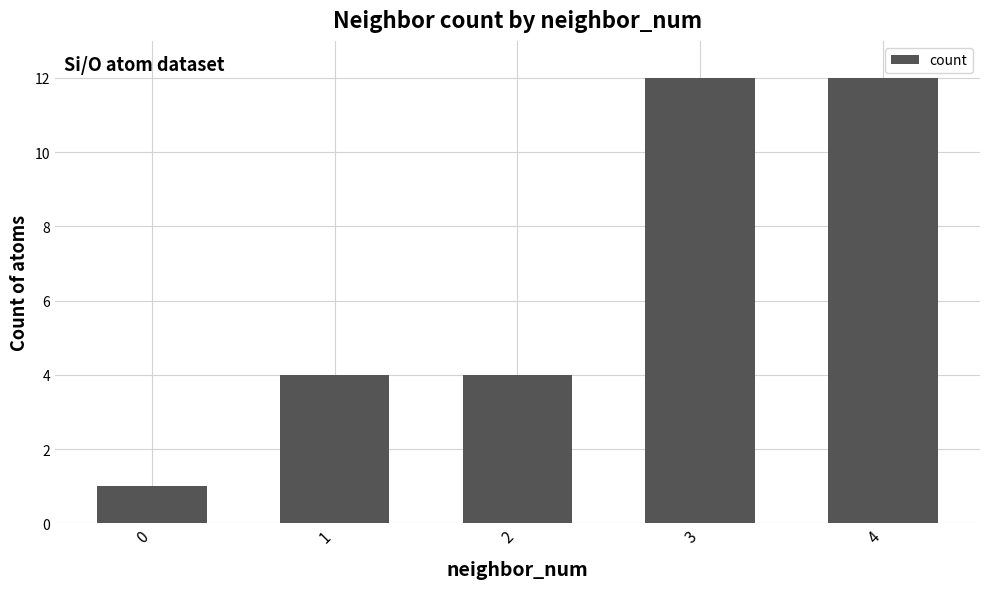

What is the change in value from 0 to 4?

+11